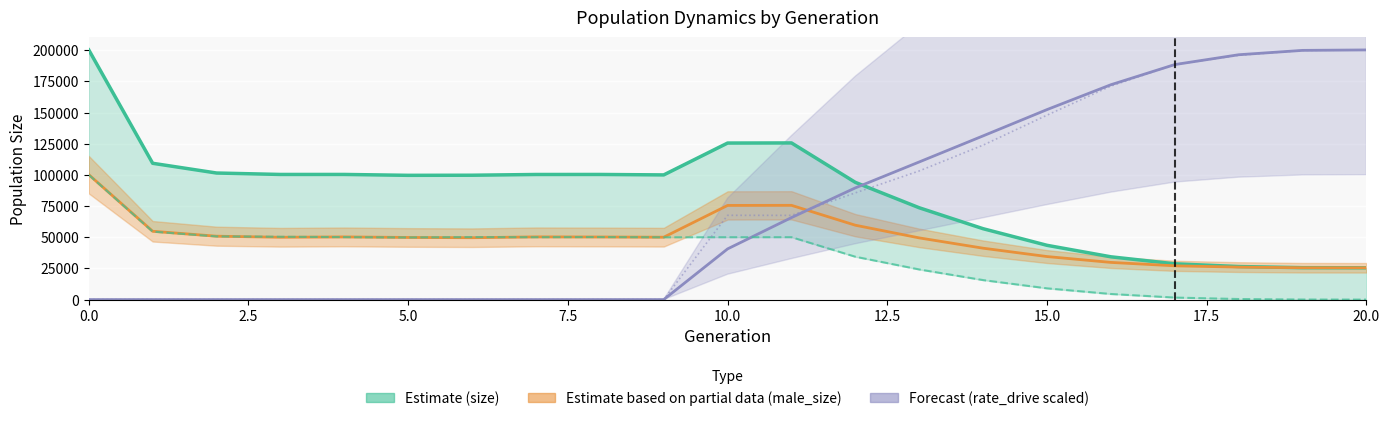

Is this an area chart (filled region under the line)?

No